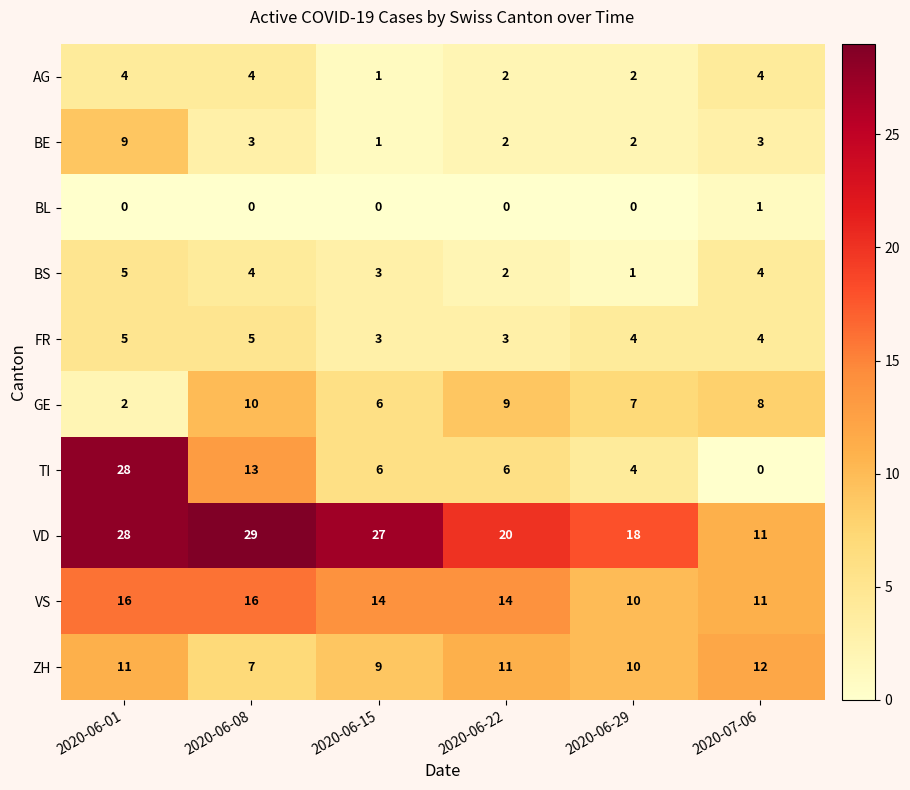

Count the BE values in the range 2 to 3.

4